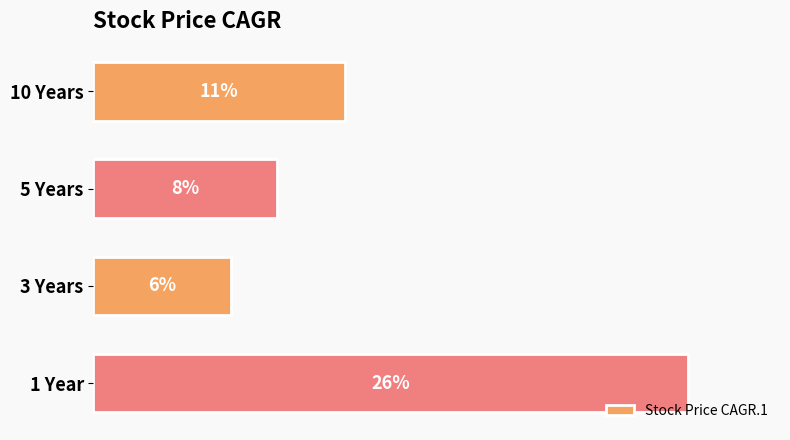

List the labels in order of value, largest first.

1 Year, 10 Years, 5 Years, 3 Years